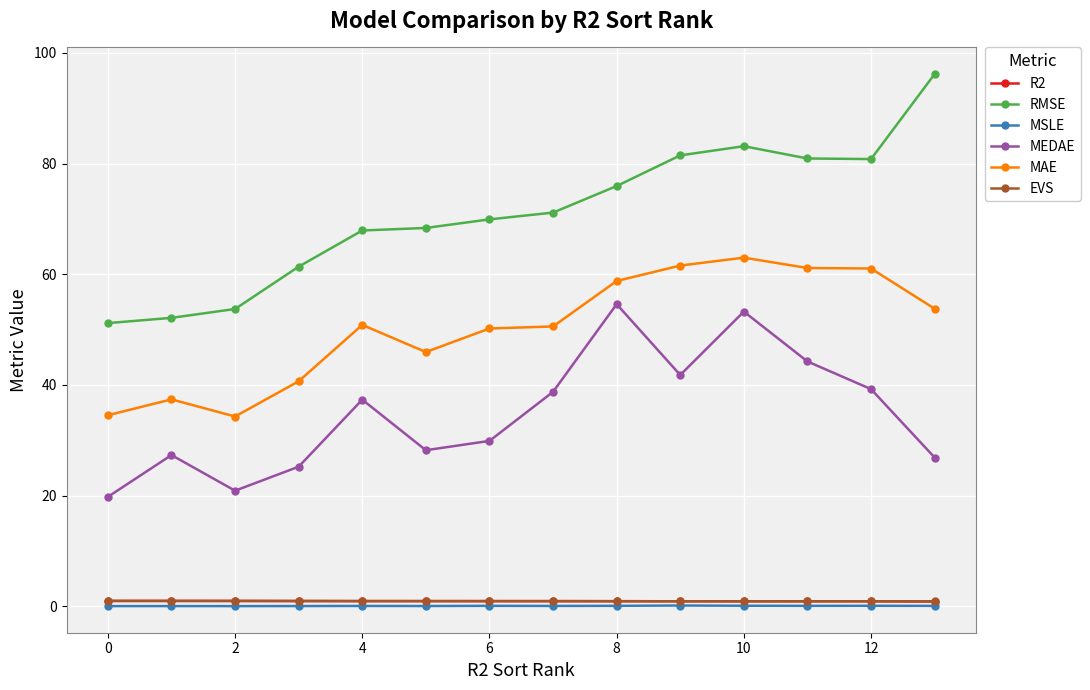

What is the greatest value displayed?

96.2